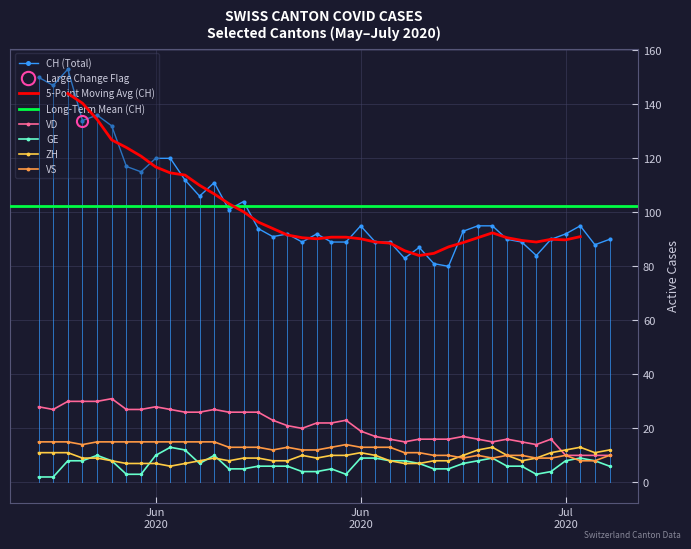

How many data points does each series have?

40